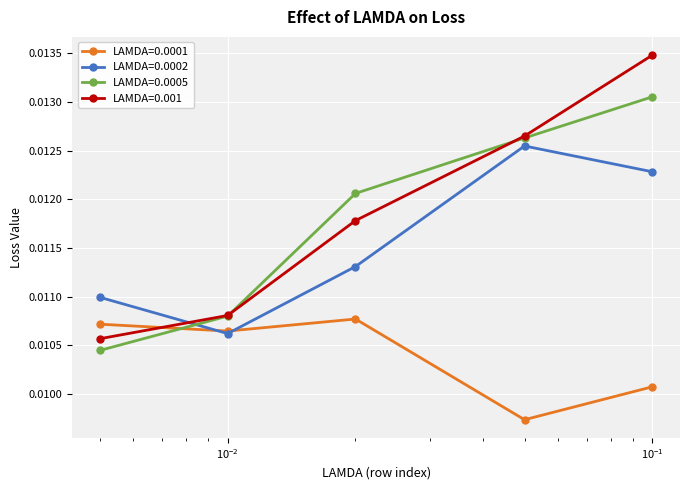

How many LAMDA=0.0001 values are between 0 and 1?

5